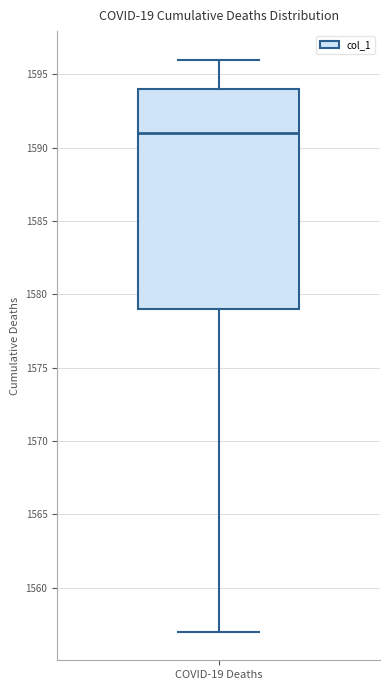

Where does the lower whisker of the box for COVID-19 Deaths end on the y-axis? The values are not printed on the chart, so give them approximately, as read against the axis.

1557